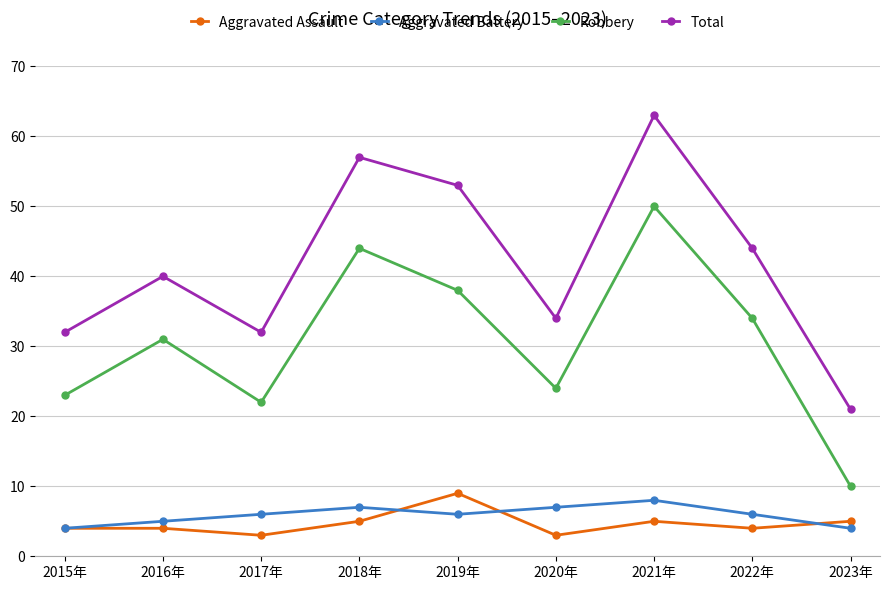

What is the difference between the Aggravated Battery values at 2019年 and 2020年?

1